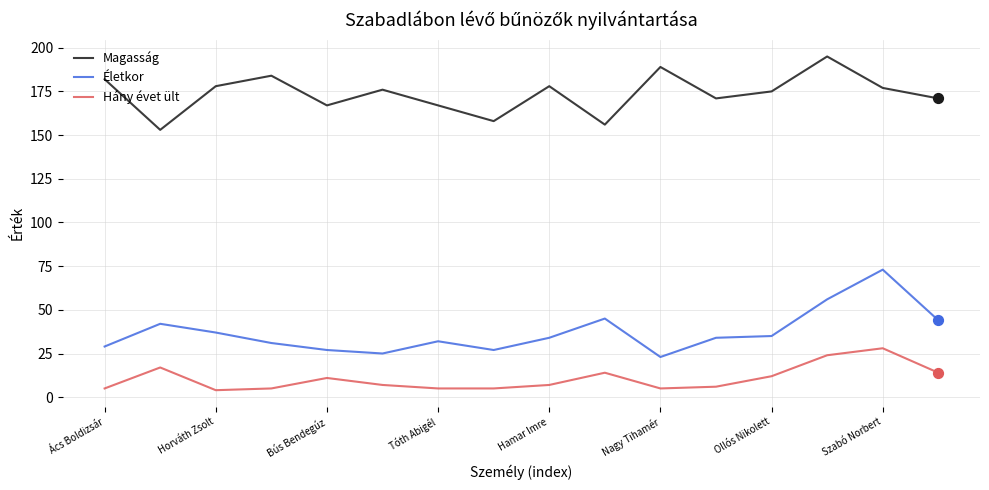

Which series has the largest total across all categories?

Magasság